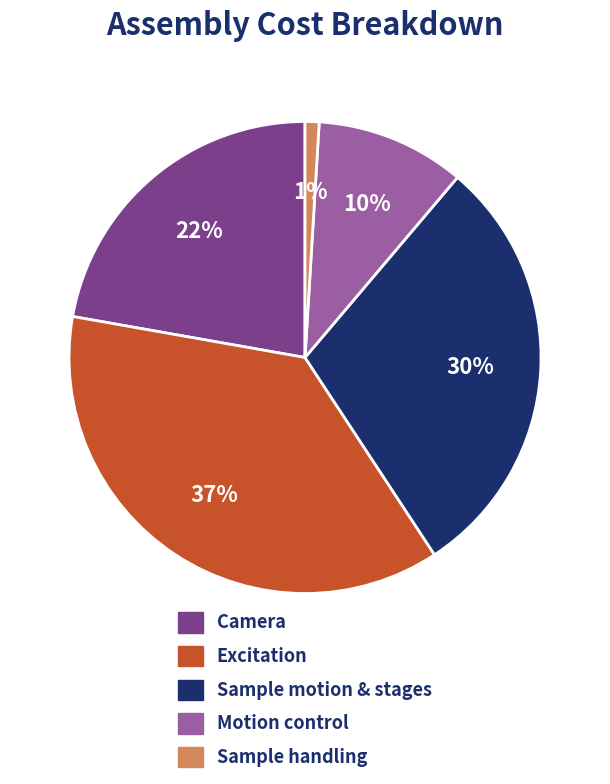

Which has a higher value, Motion control or Excitation?

Excitation